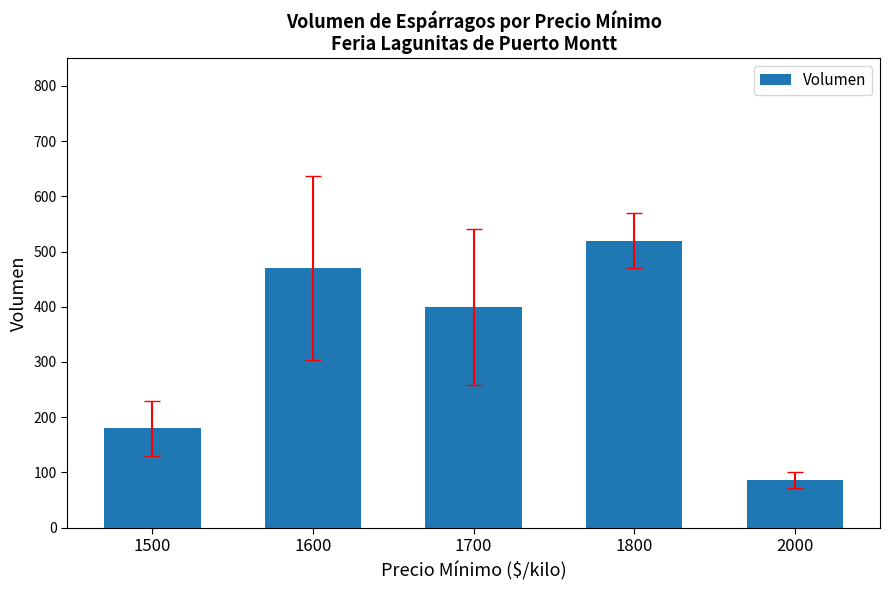

List the labels in order of value, largest first.

1800, 1600, 1700, 1500, 2000